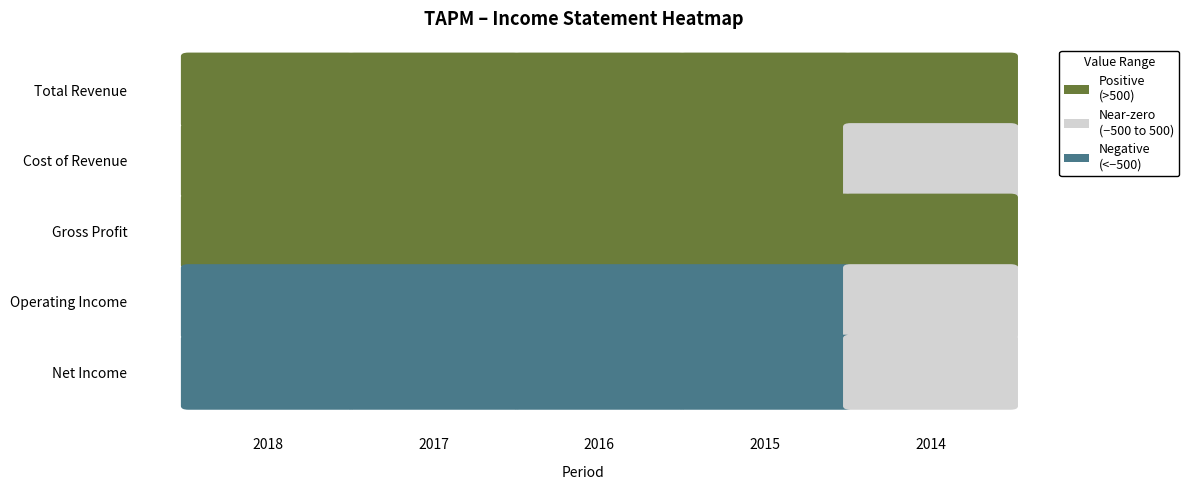

At which category is the sum across all series the highest?

2016